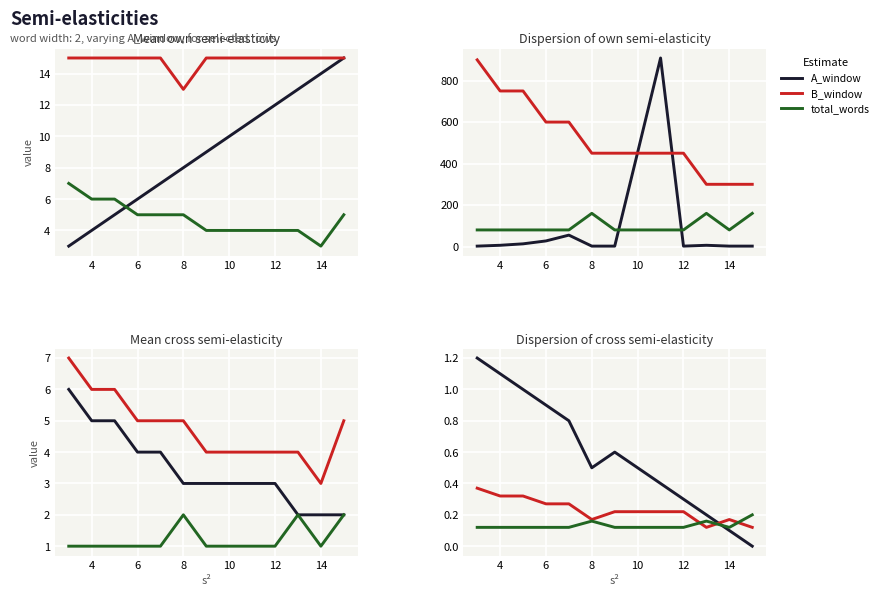

How many lines are shown in the chart?

3